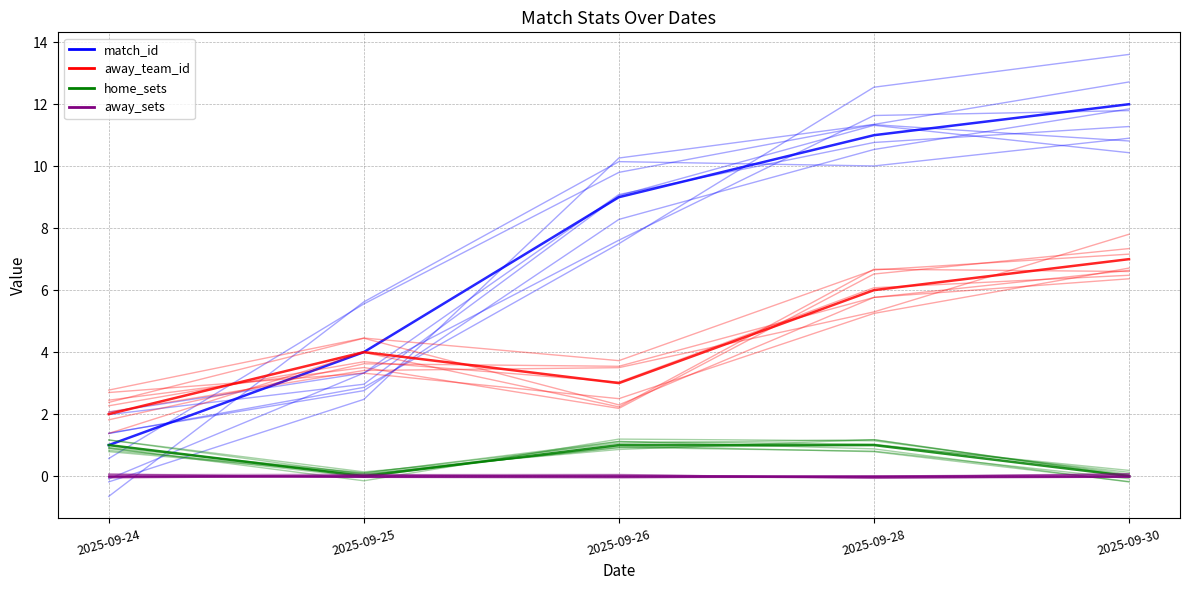

What is the maximum value shown in the chart?

11.3